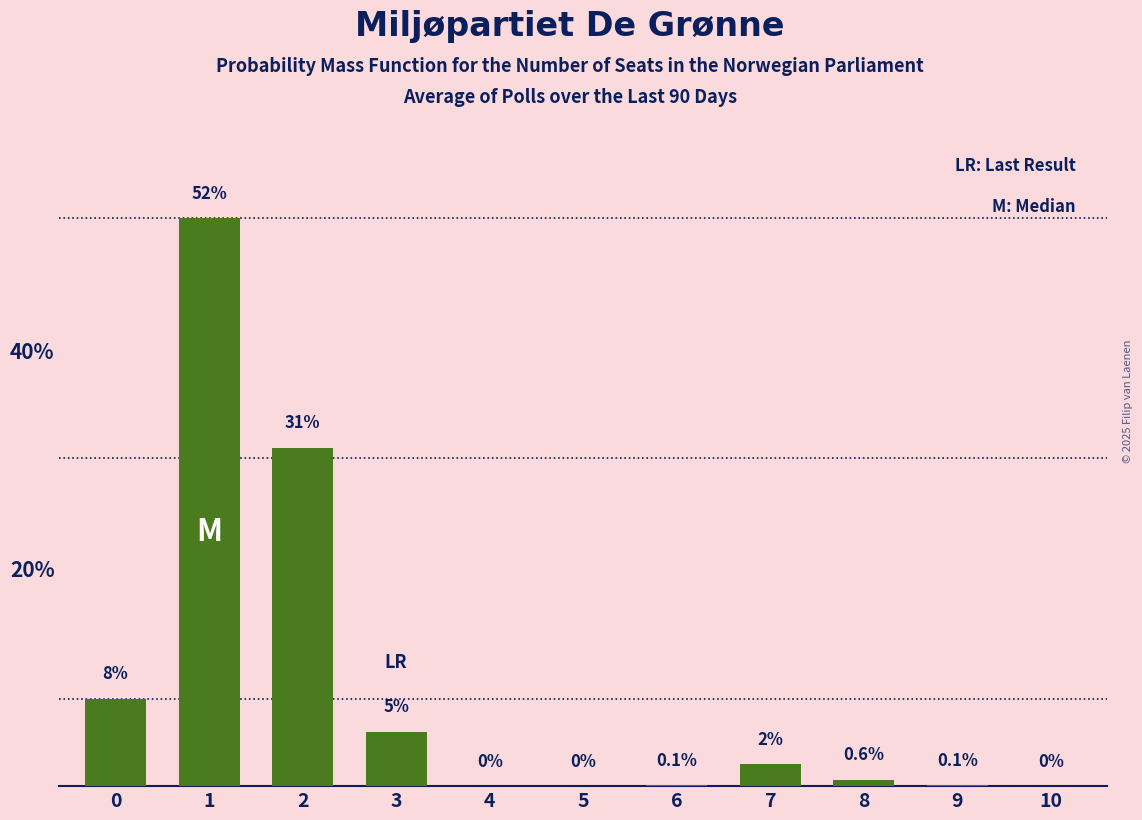

What is the ratio of the value at 1 to the value at 3?

10.4